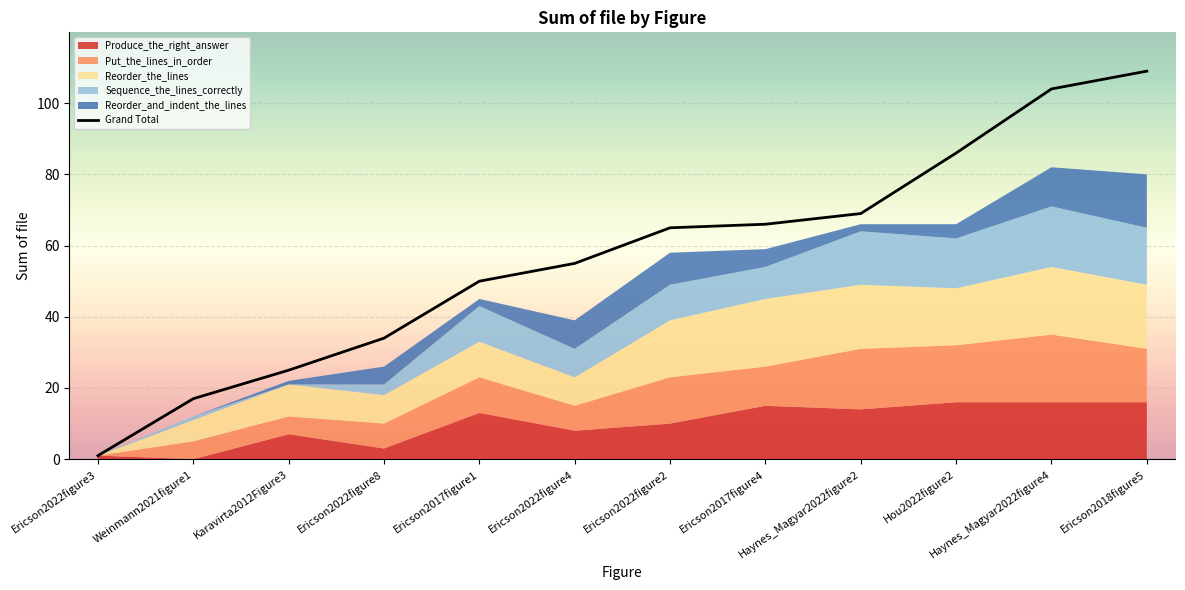

At which label is the value closest to 55?

Ericson2022figure4